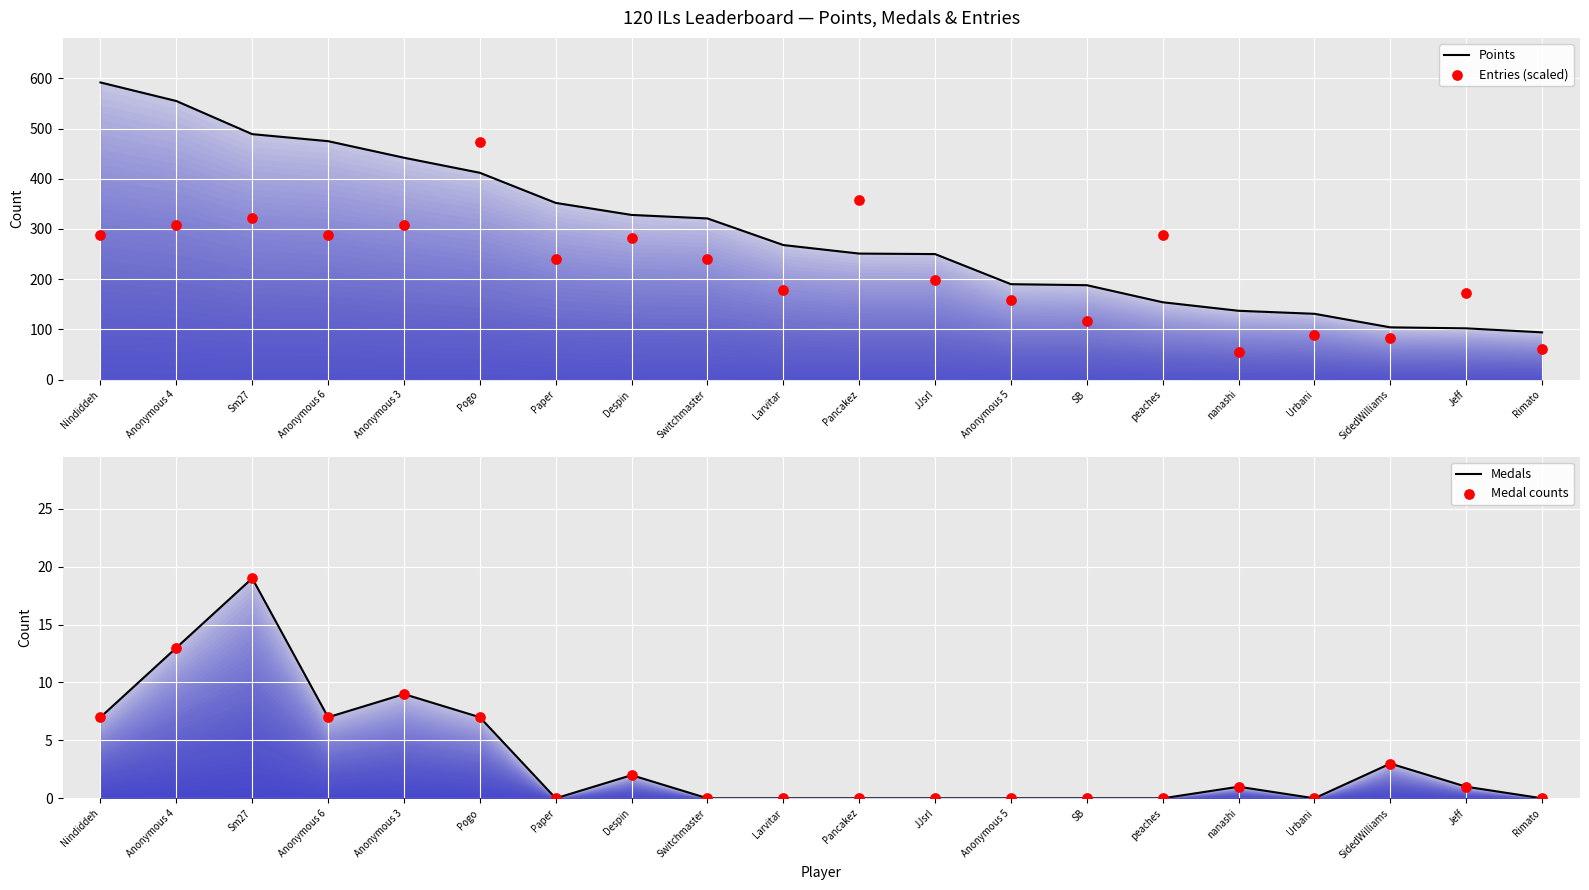

At how many categories does at least one series exceed 36?

20